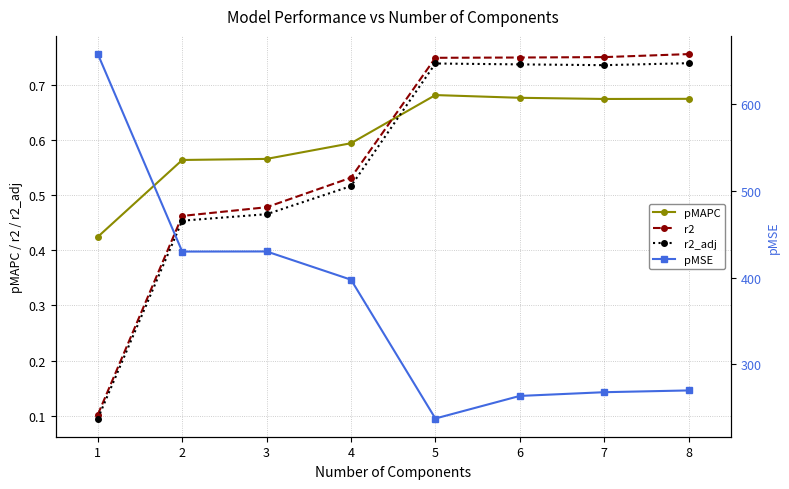

How many data points in pMSE are above 397?

4